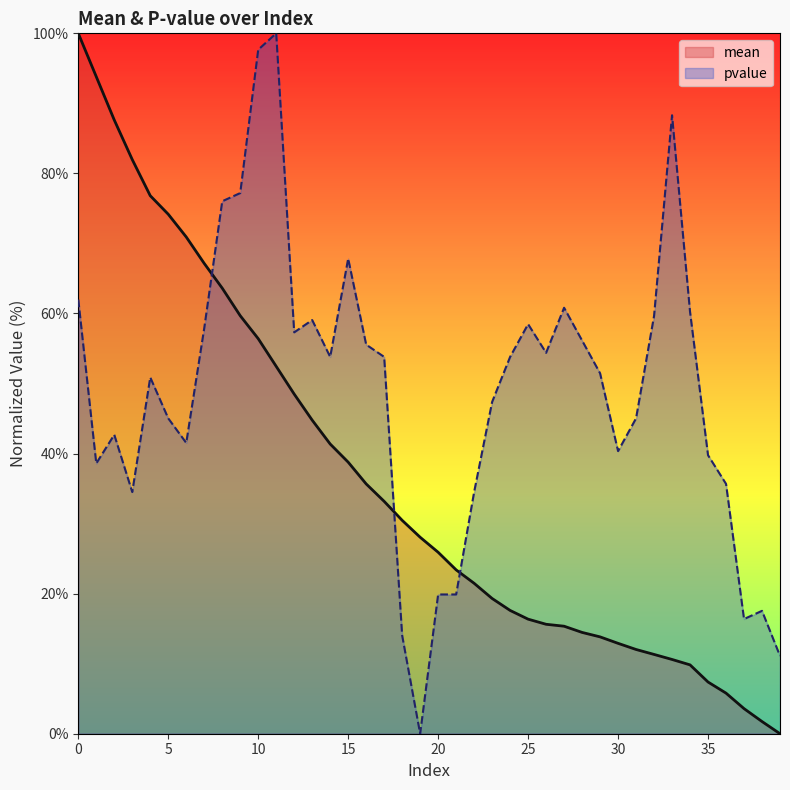

Which series has the widest spread of values?

mean